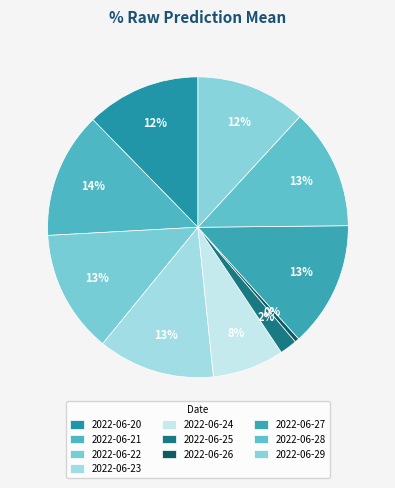

What is the change in value from 2022-06-20 to 2022-06-23?

+8.7